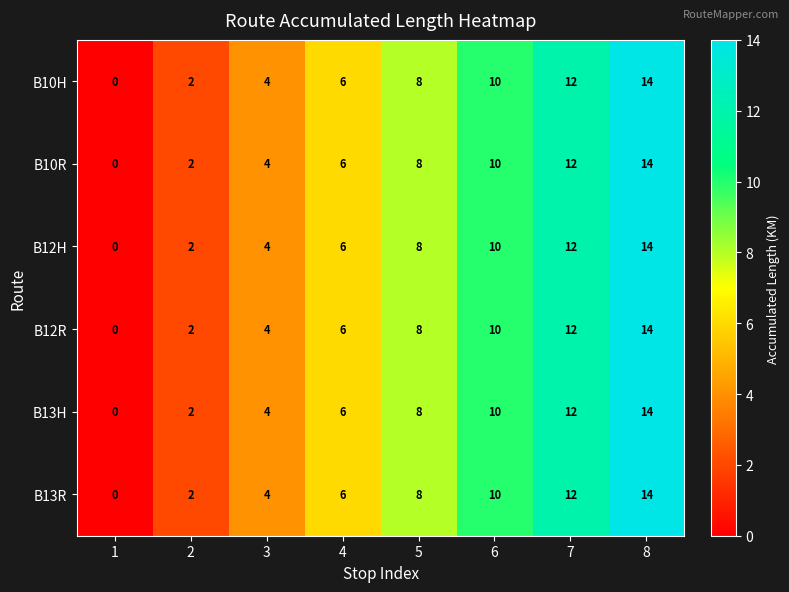

Where is B13R nearest to the value 7?

4